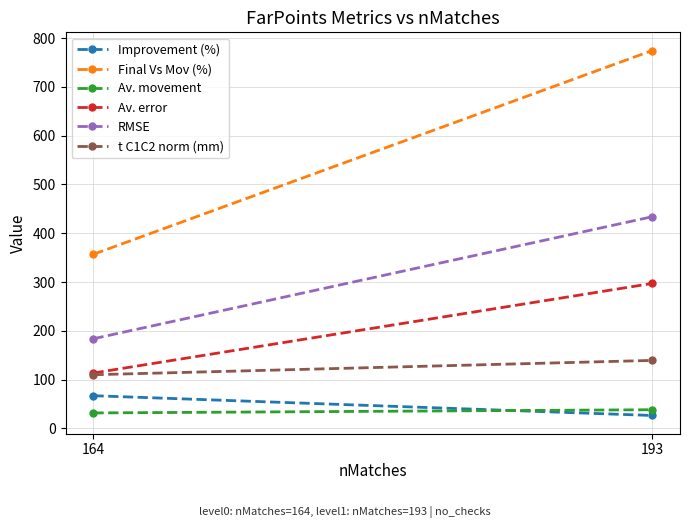

What are all the series names shown in the legend?

Improvement (%), Final Vs Mov (%), Av. movement, Av. error, RMSE, t C1C2 norm (mm)